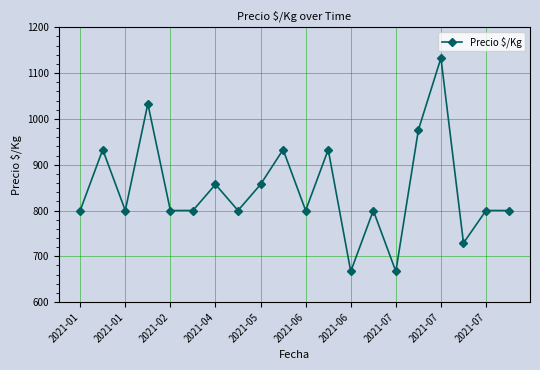

True or false: the data has more than 1 interior local peaks.

True